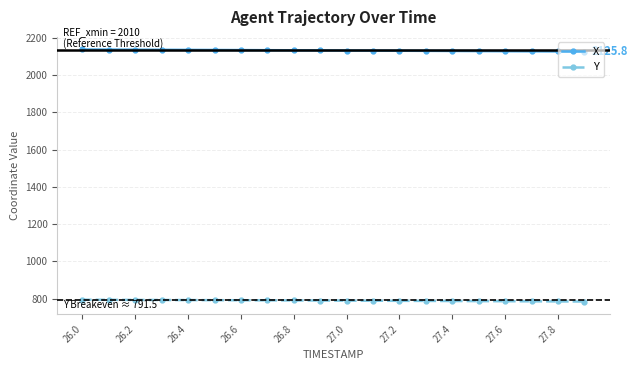

List the series in order of their overall mean, lowest first.

Y, X